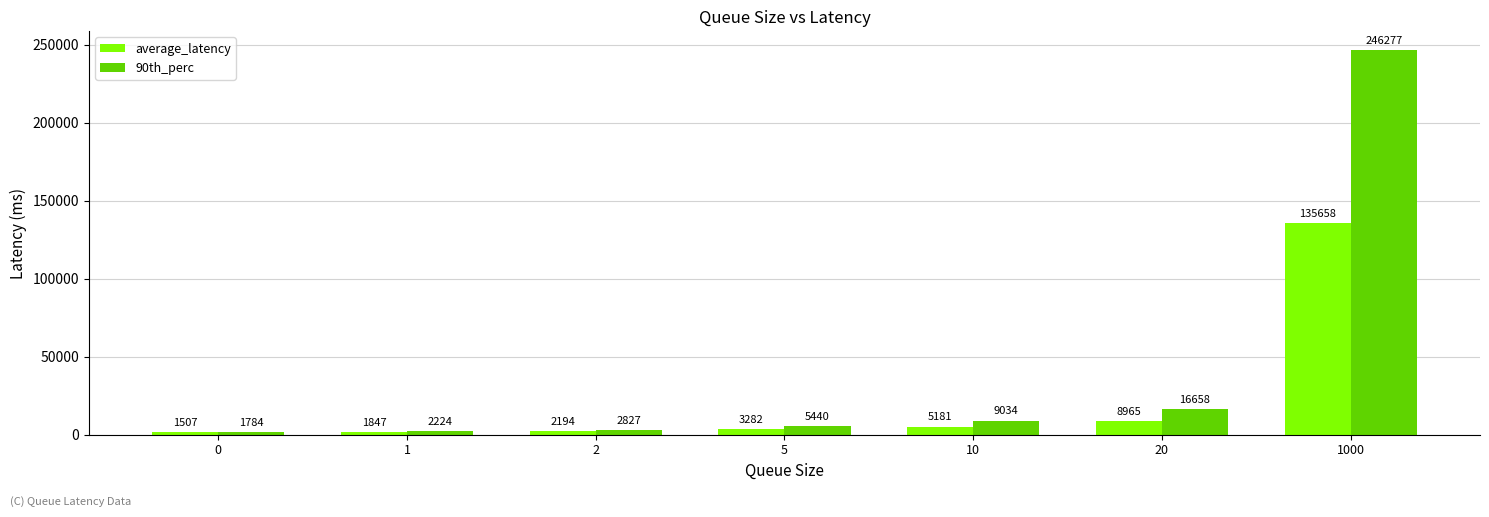

What is the maximum value shown in the chart?

246277